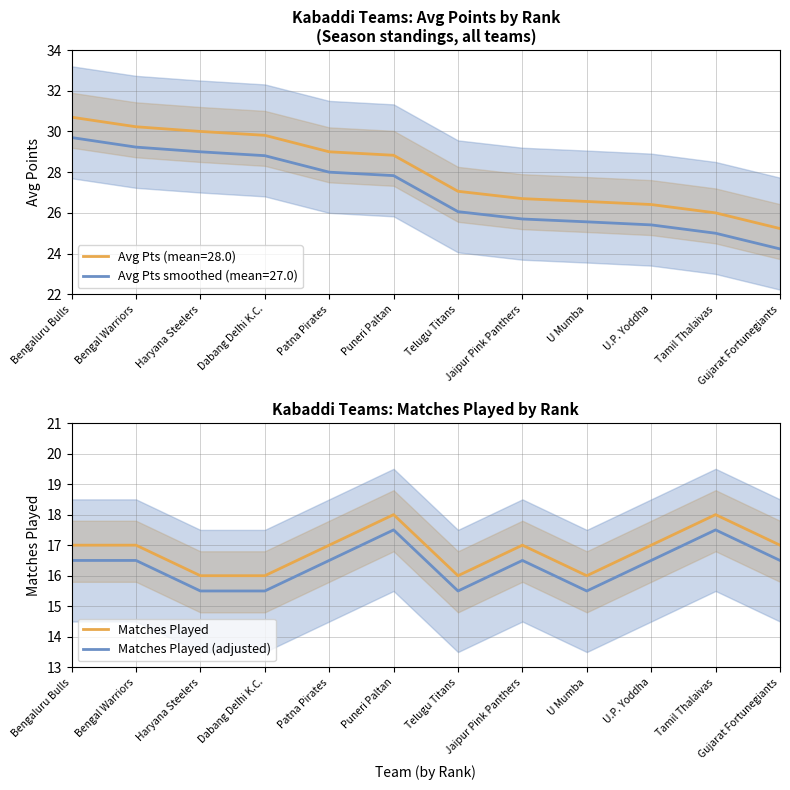

What position from the right is Haryana Steelers?

10